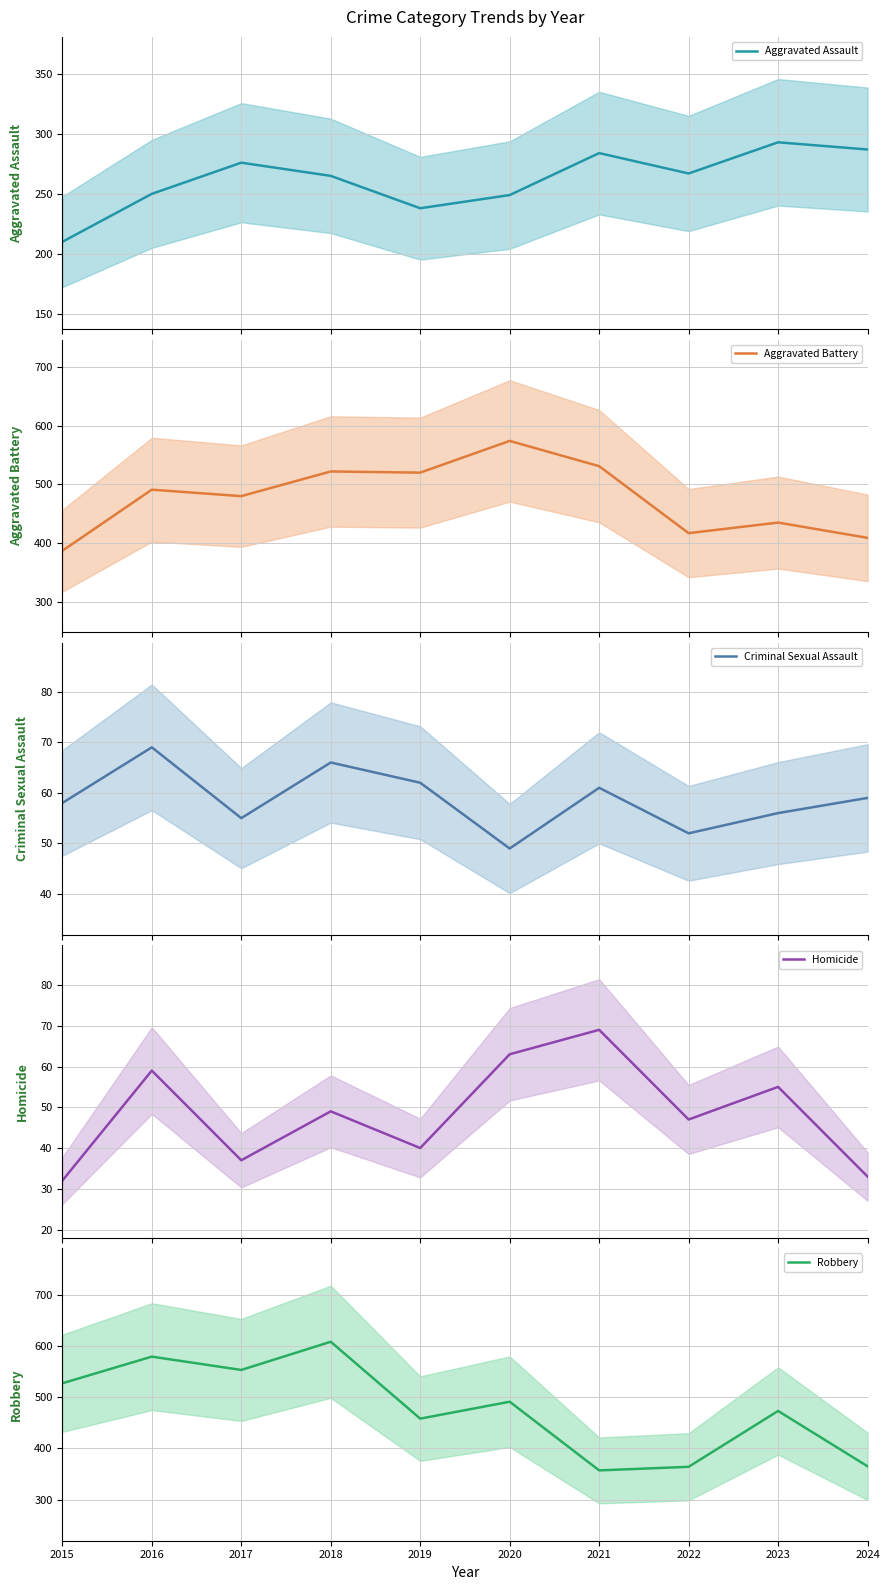

What is the highest value of the Homicide series?

69